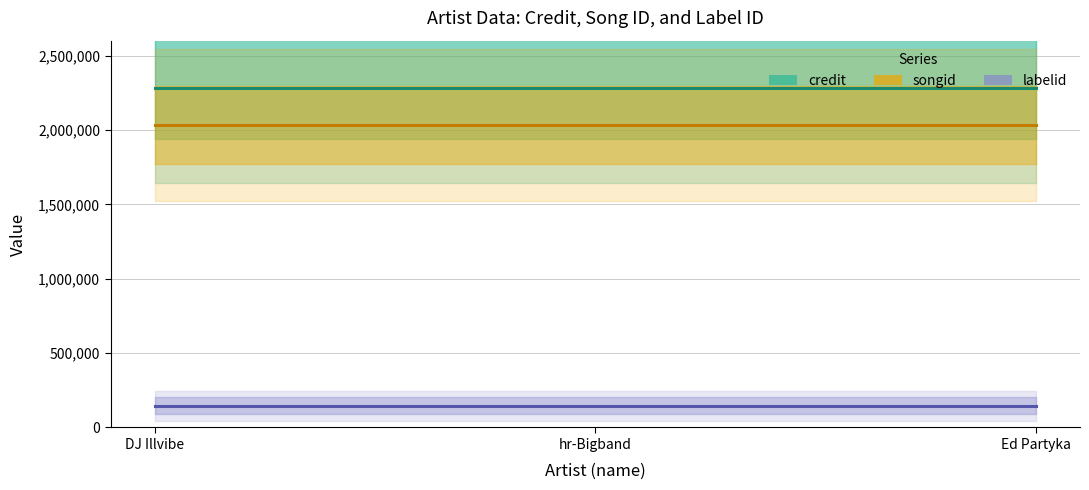

List the labels in order of songid value, smallest first.

DJ Illvibe, hr-Bigband, Ed Partyka